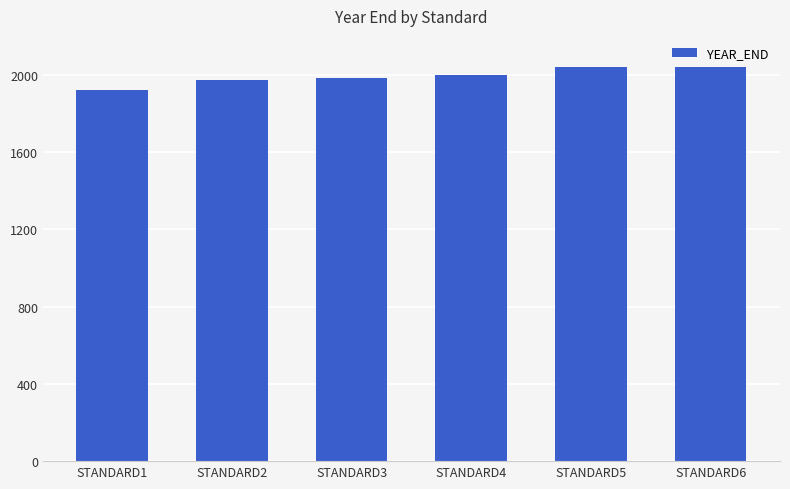

Reading left to right, transcribe all the data shown in this chart.

STANDARD1=1920	STANDARD2=1970	STANDARD3=1980	STANDARD4=2000	STANDARD5=2040	STANDARD6=2040